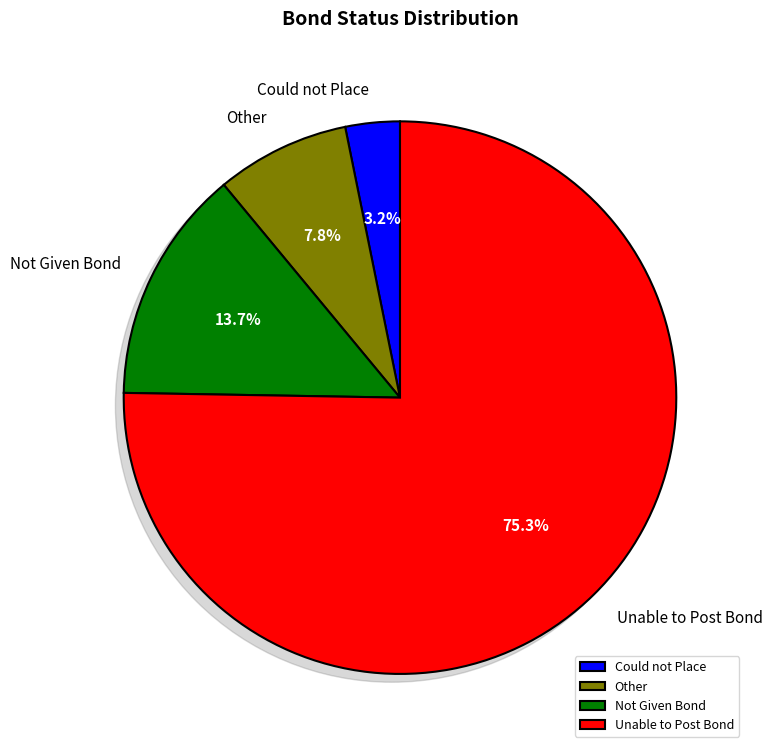

How many segments does this pie chart have?

4